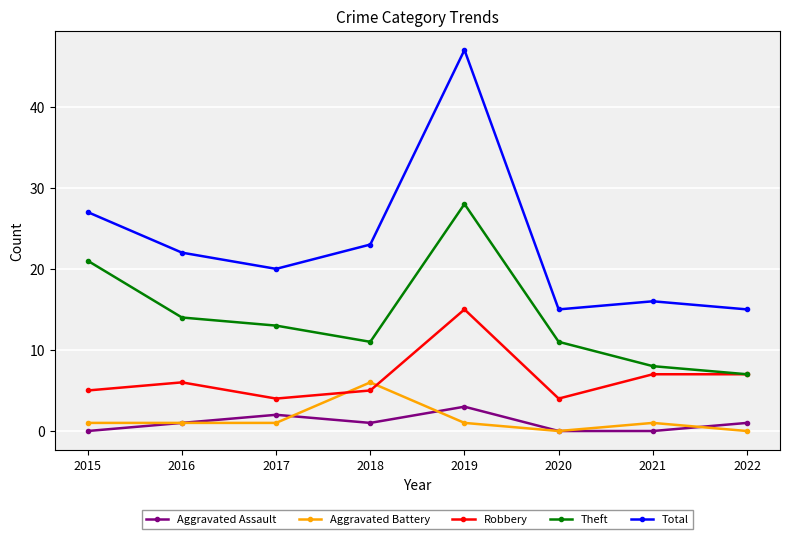

How many categories are shown in the chart?

8